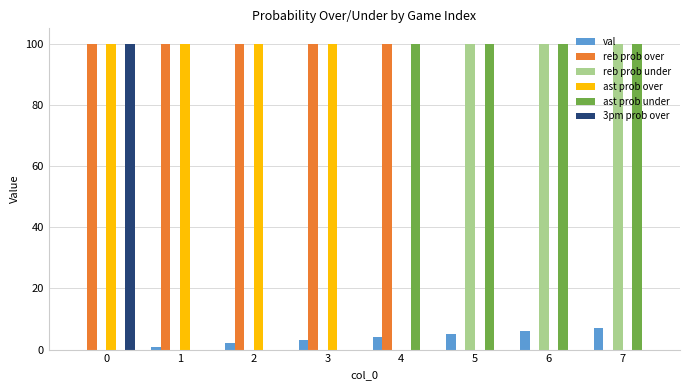

Reading right to left, what are all the values shown in this chart?

val: 7	6	5	4	3	2	1	0
reb prob over: 0	0	0	100	100	100	100	100
reb prob under: 100	100	100	0	0	0	0	0
ast prob over: 0	0	0	0	100	100	100	100
ast prob under: 100	100	100	100	0	0	0	0
3pm prob over: 0	0	0	0	0	0	0	100